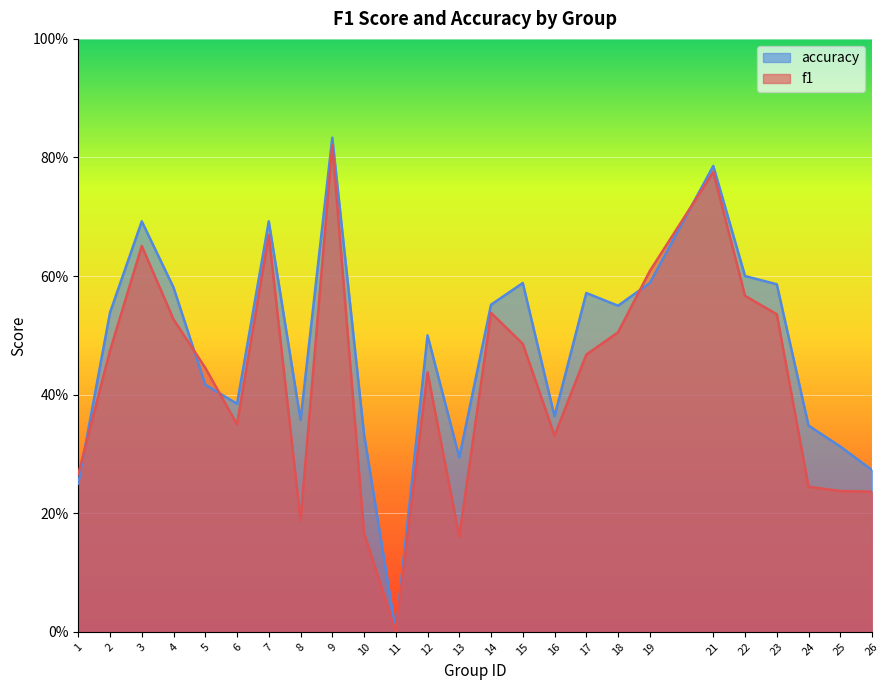

Count the f1 values in the range 0 to 1.

25